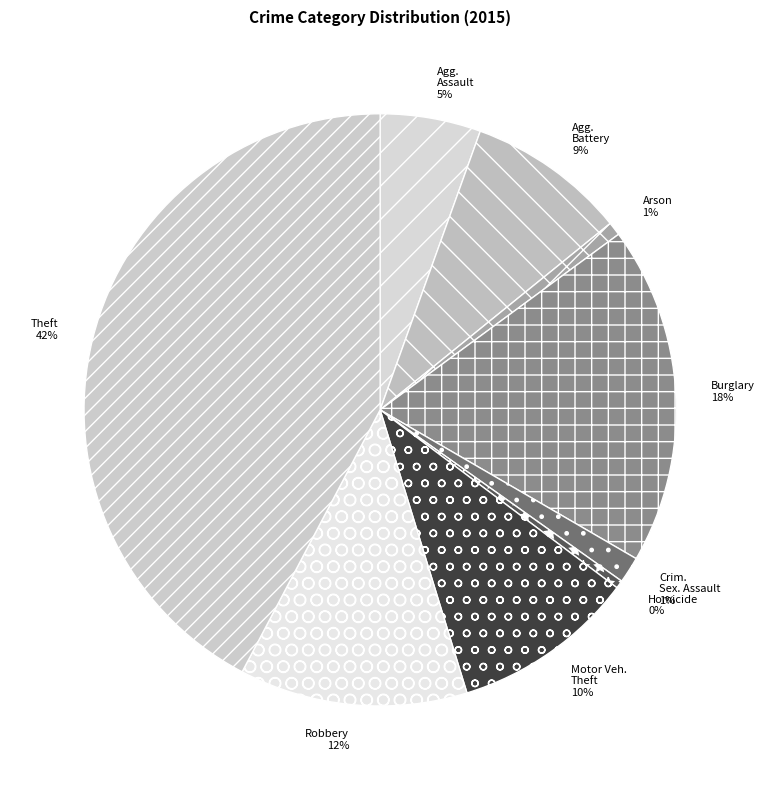

Is there any slice that represents more than half of the pie?

No